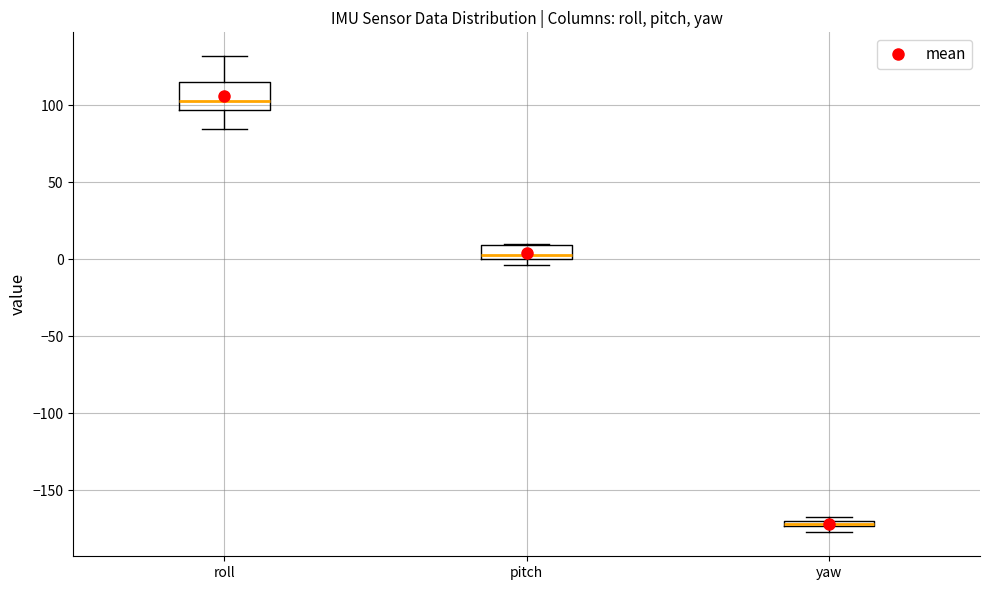

Which box has the lowest median line?

yaw